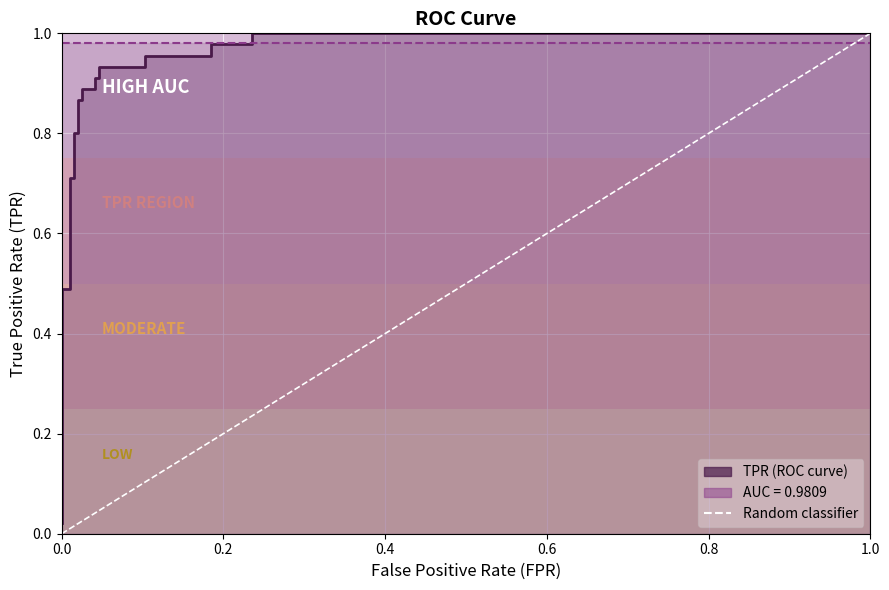

What is the average value of the fpr series?

0.1